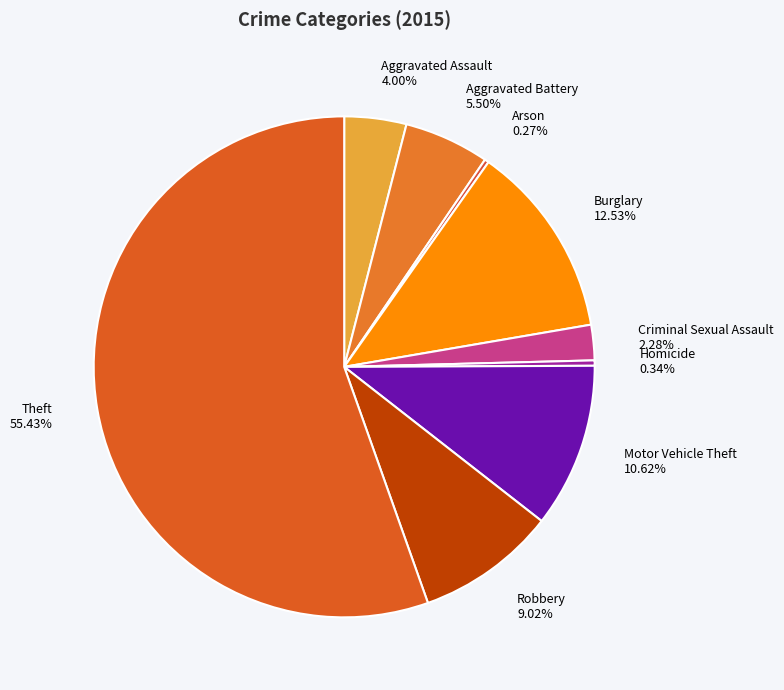

Is the sum of Burglary and Theft greater than half?

Yes